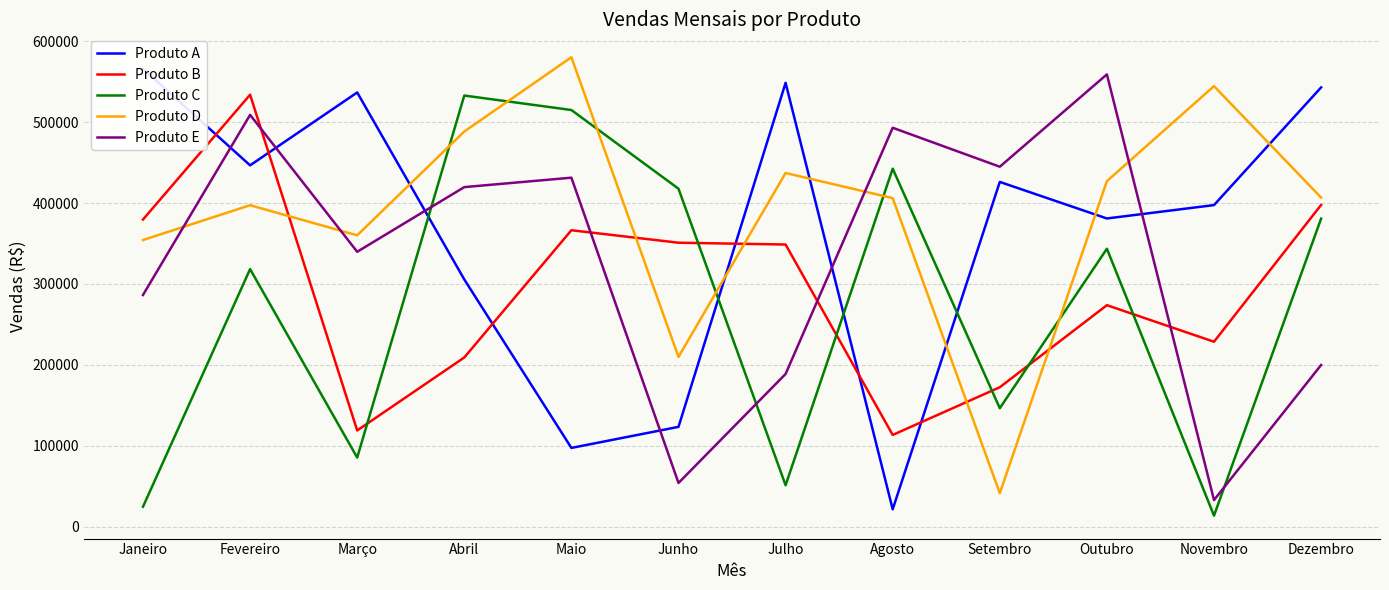

List the series in order of their overall mean, highest first.

Produto D, Produto A, Produto E, Produto B, Produto C